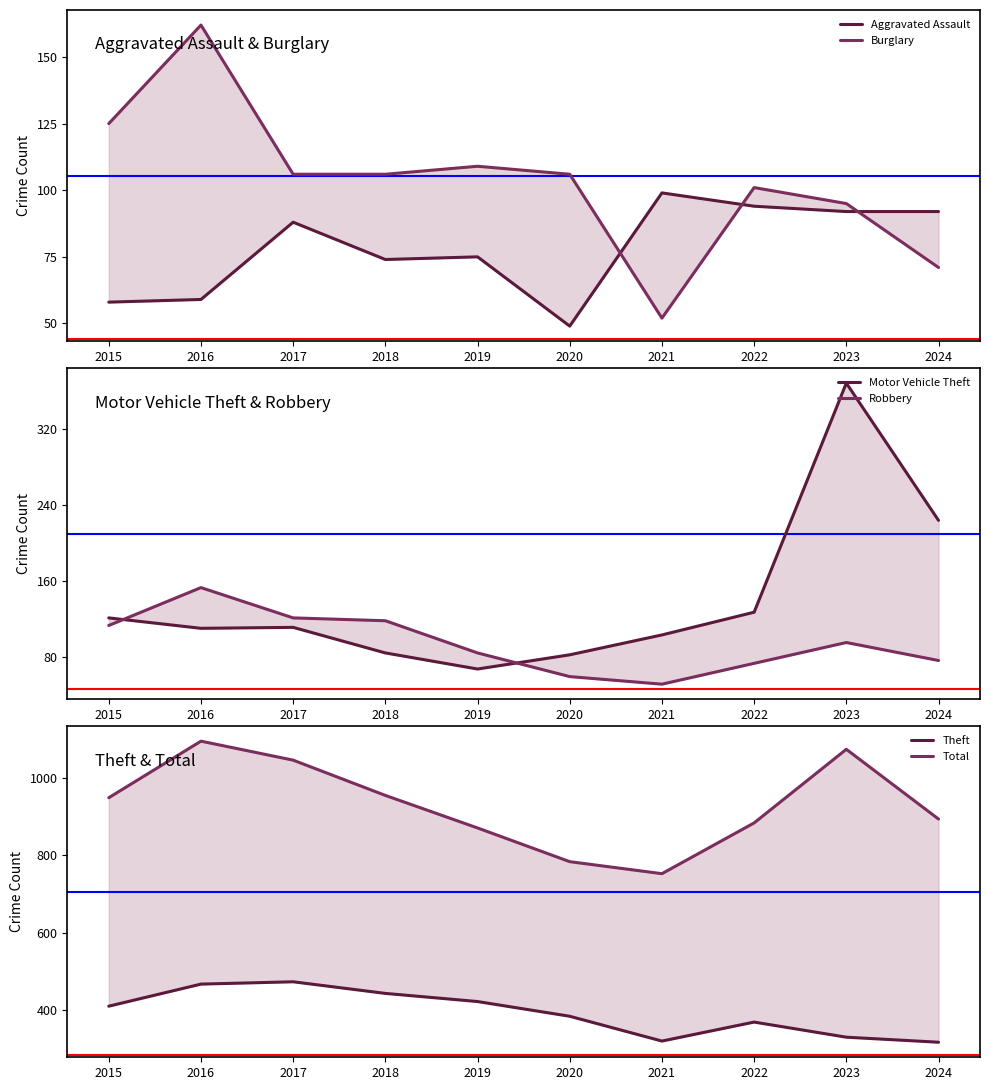

Between 2022 and 2021, which is larger?

2021